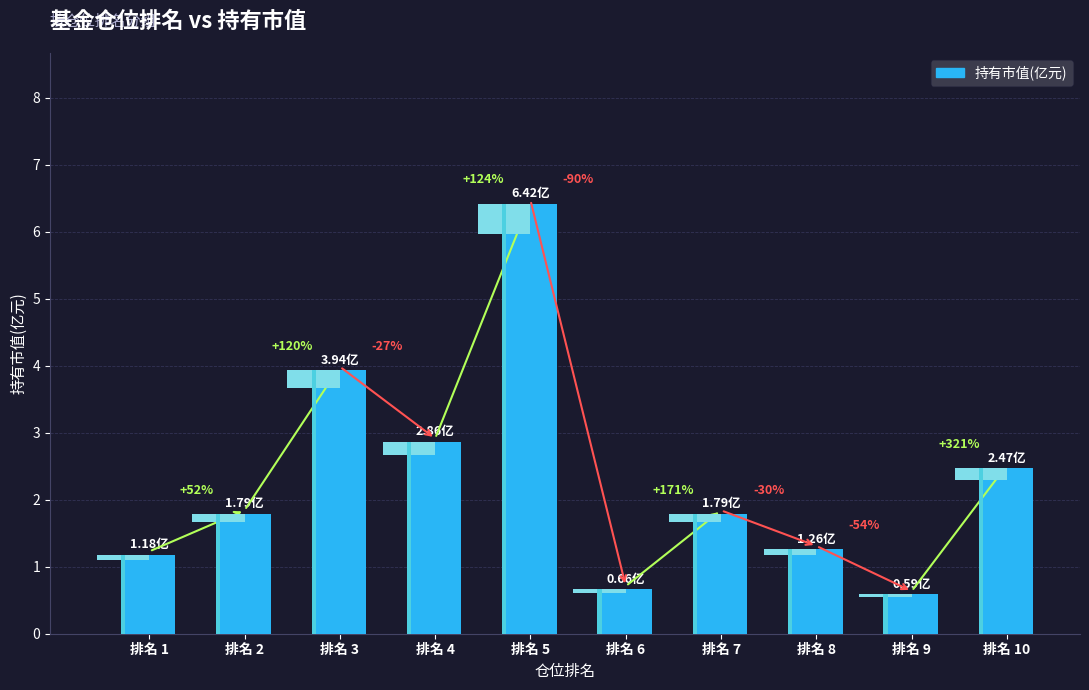

At which category does the chart reach its minimum across all series?

排名 9